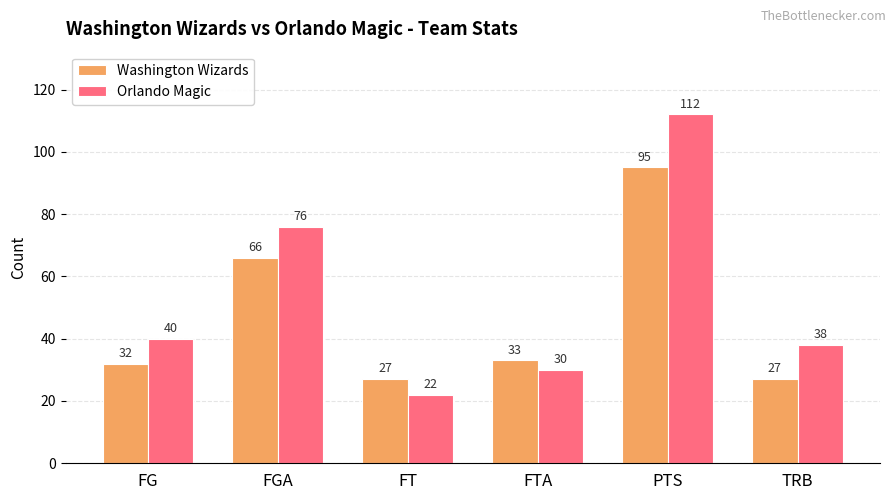

What is the difference between the maximum and second lowest values in the Washington Wizards series?

68